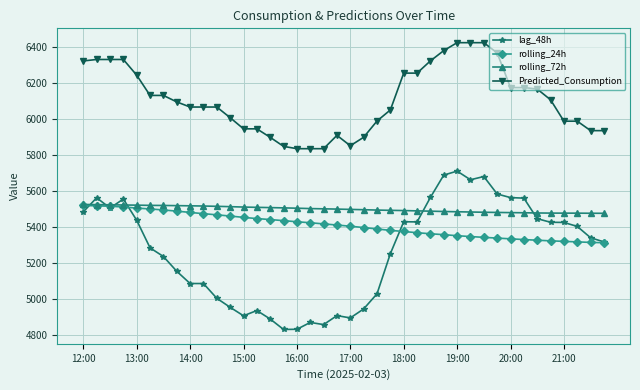

How many values in the Predicted_Consumption series are below 6094?

20